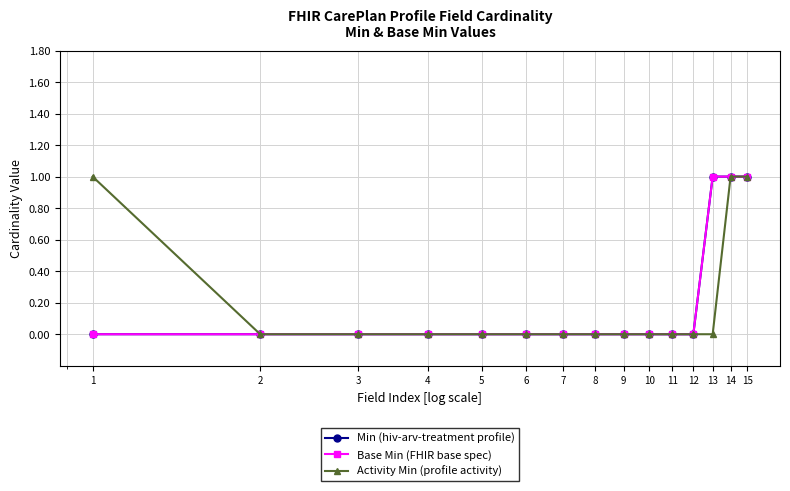

Is this an area chart (filled region under the line)?

No